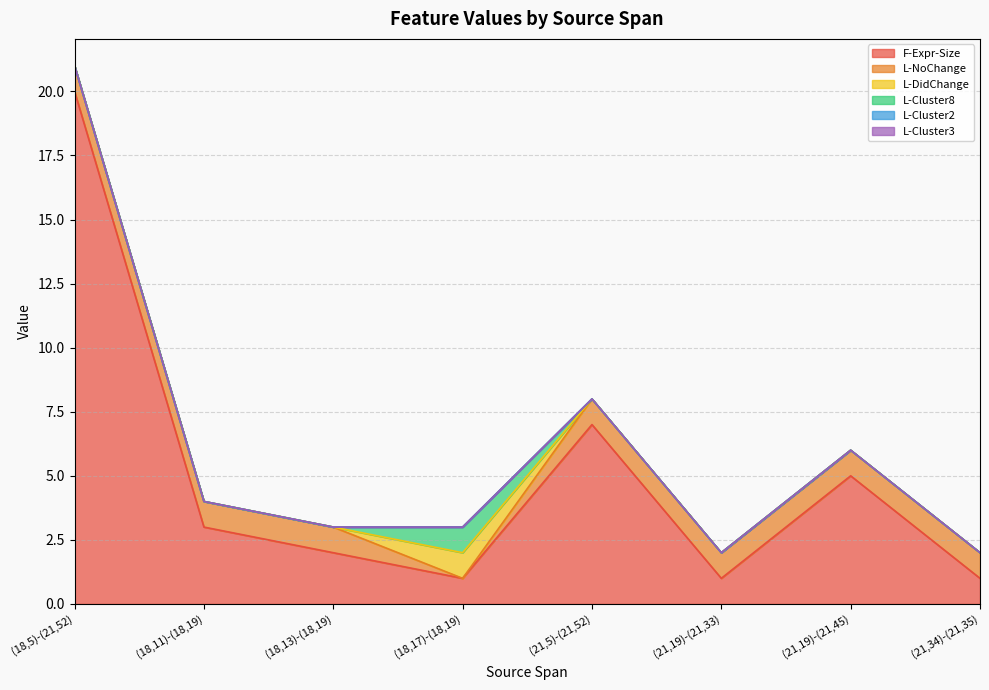

What is the average value of the L-NoChange series?

1